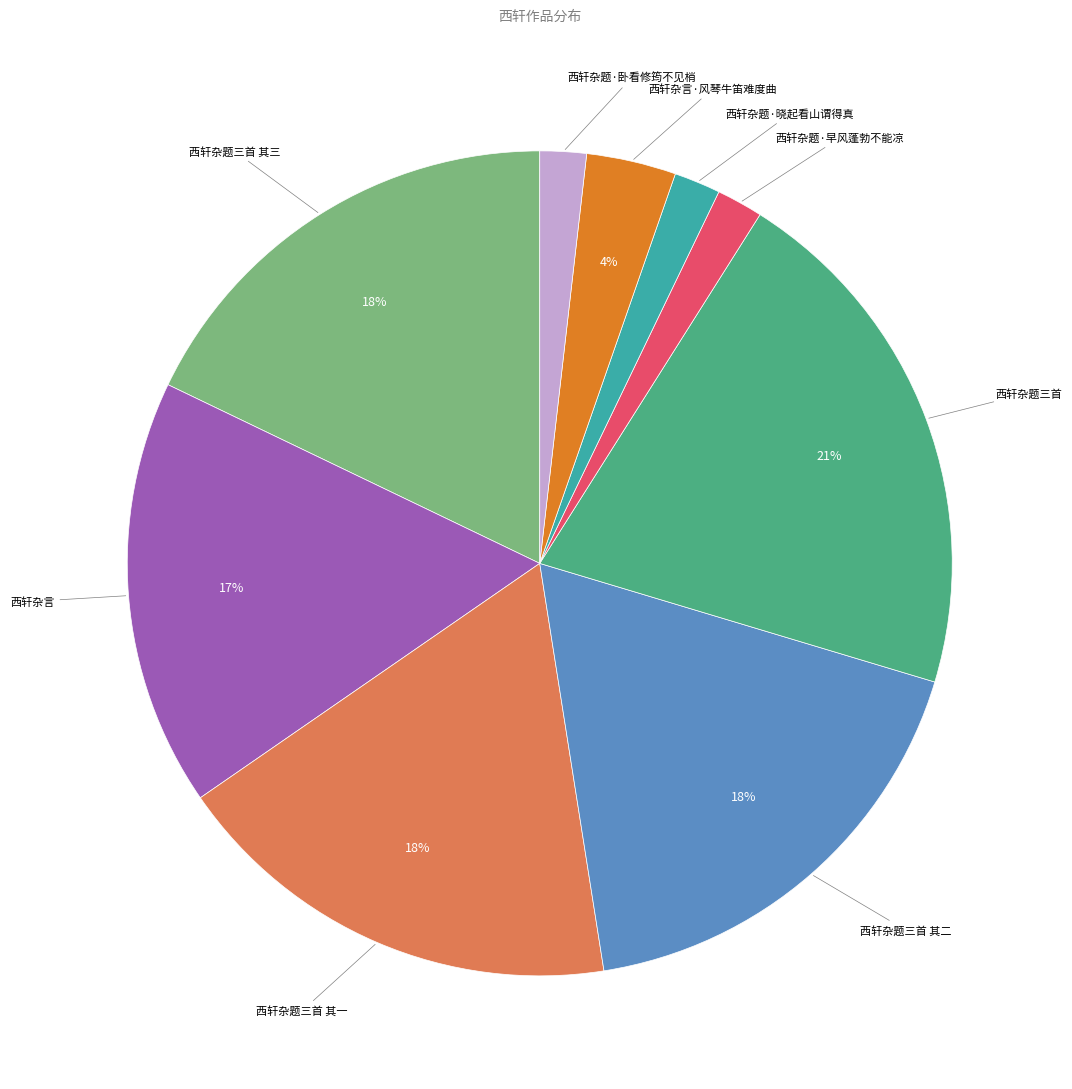

To the nearest percent, what is the average slice percentage?

11%